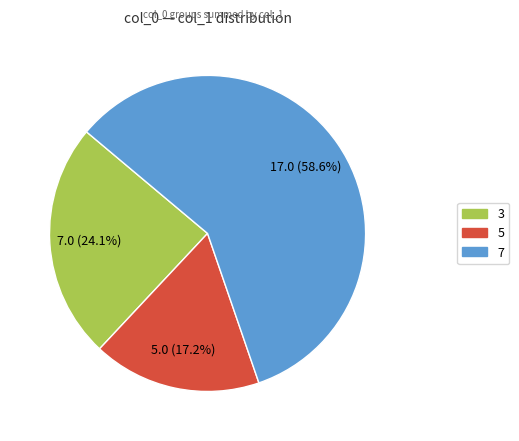

Is there any slice that represents more than half of the pie?

Yes